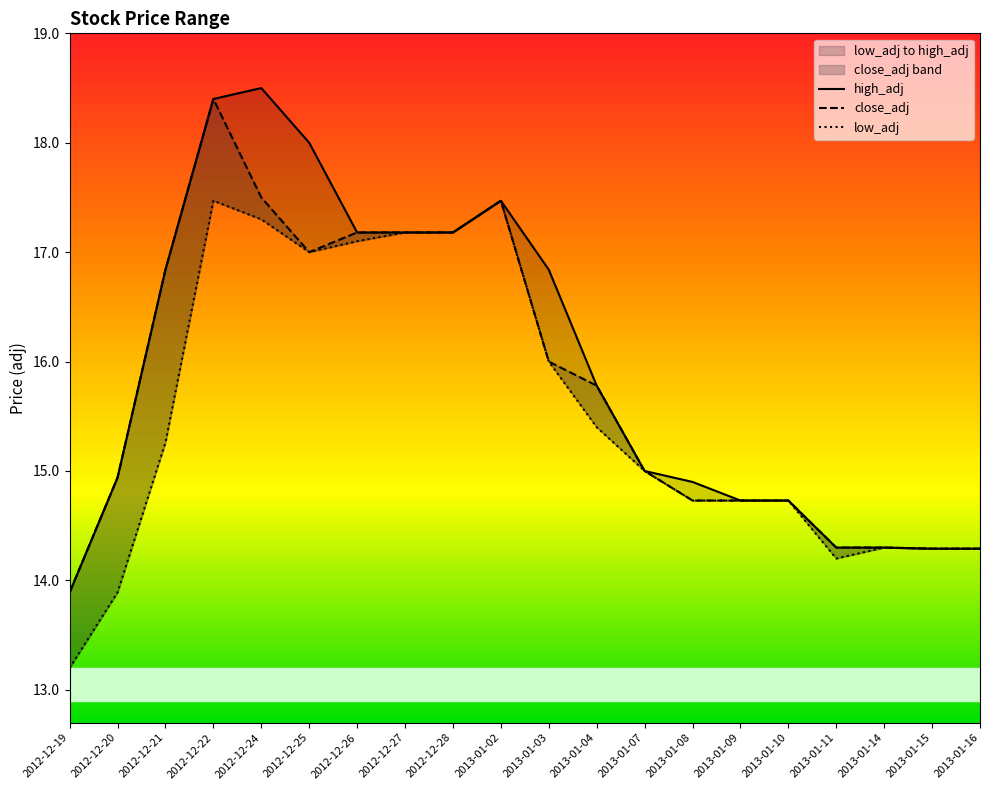

Reading left to right, what are all the values shown in this chart?

high_adj: 13.9	14.9	16.8	18.4	18.5	18.0	17.2	17.2	17.2	17.5	16.8	15.8	15.0	14.9	14.7	14.7	14.3	14.3	14.3	14.3
close_adj: 13.9	14.9	16.8	18.4	17.5	17.0	17.2	17.2	17.2	17.5	16.0	15.8	15.0	14.7	14.7	14.7	14.3	14.3	14.3	14.3
low_adj: 13.2	13.9	15.3	17.5	17.3	17.0	17.1	17.2	17.2	17.5	16.0	15.4	15.0	14.7	14.7	14.7	14.2	14.3	14.3	14.3